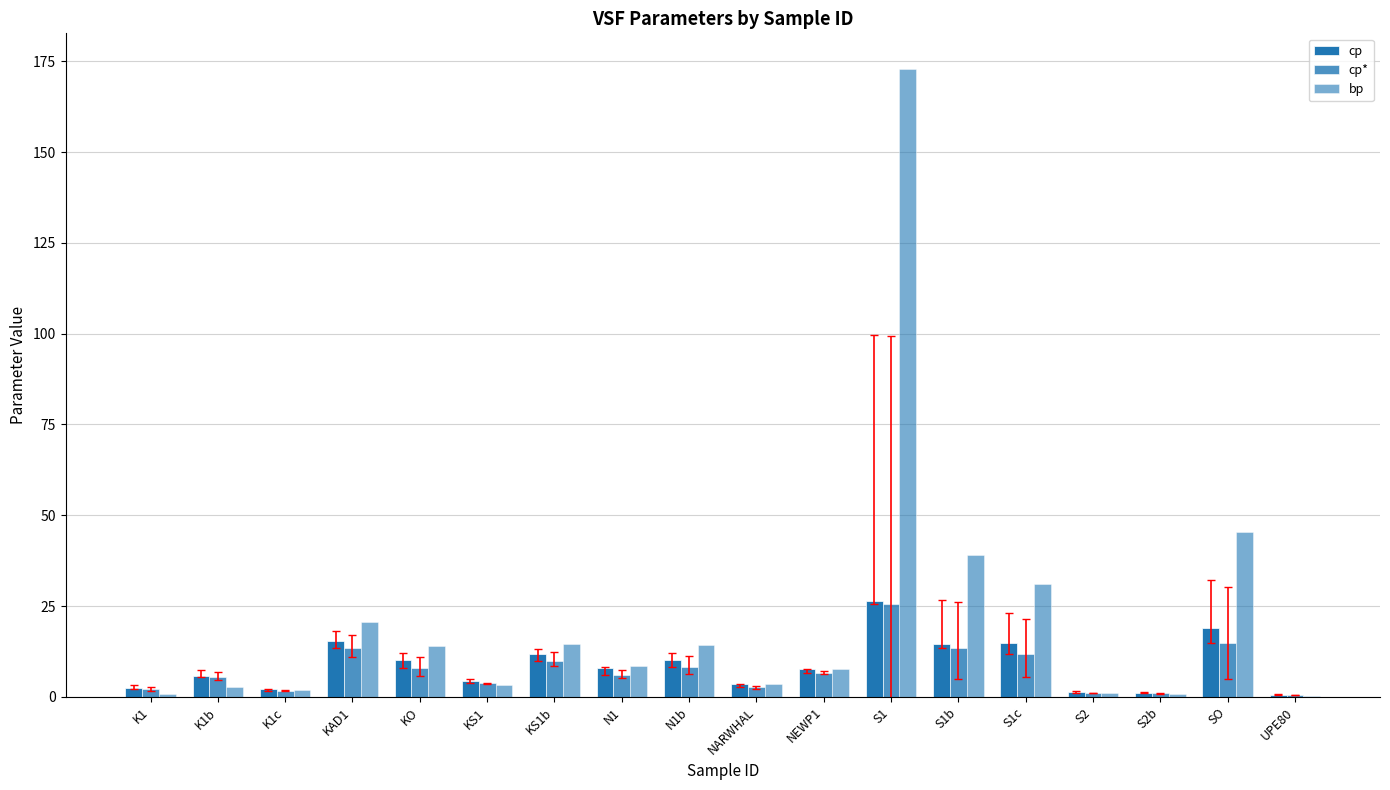

How many data points in bp are above 8?

9